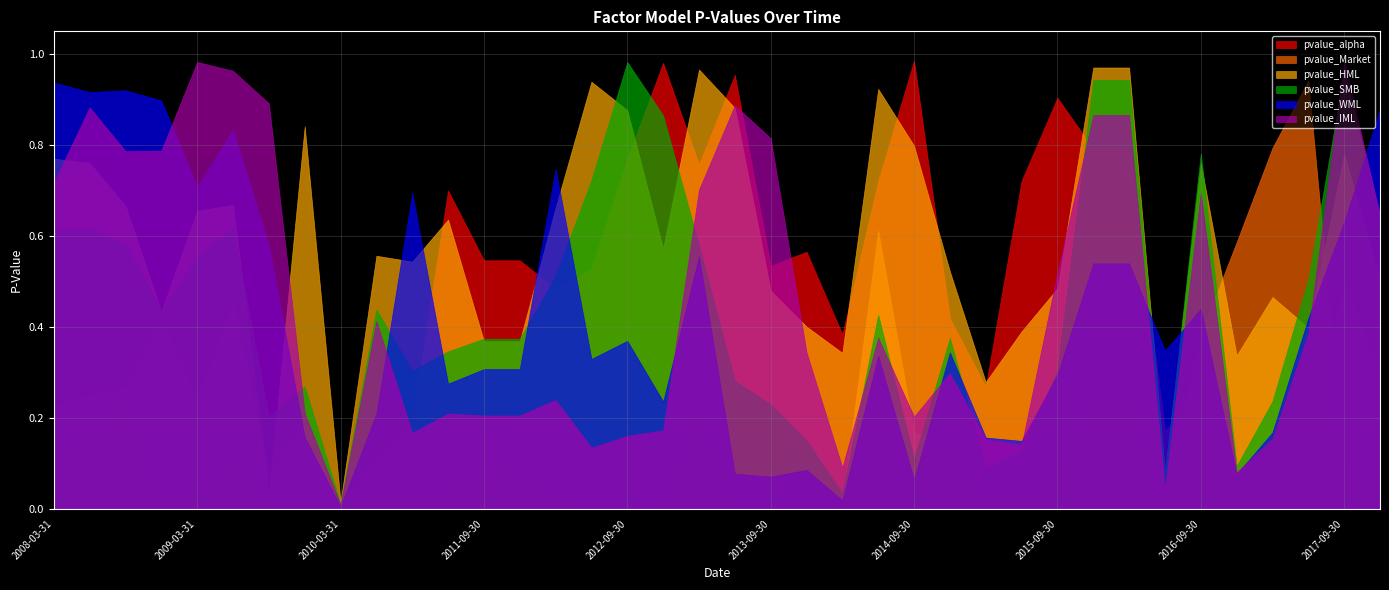

What is the value of the pvalue_HML point at the 19th from the left?

1.0